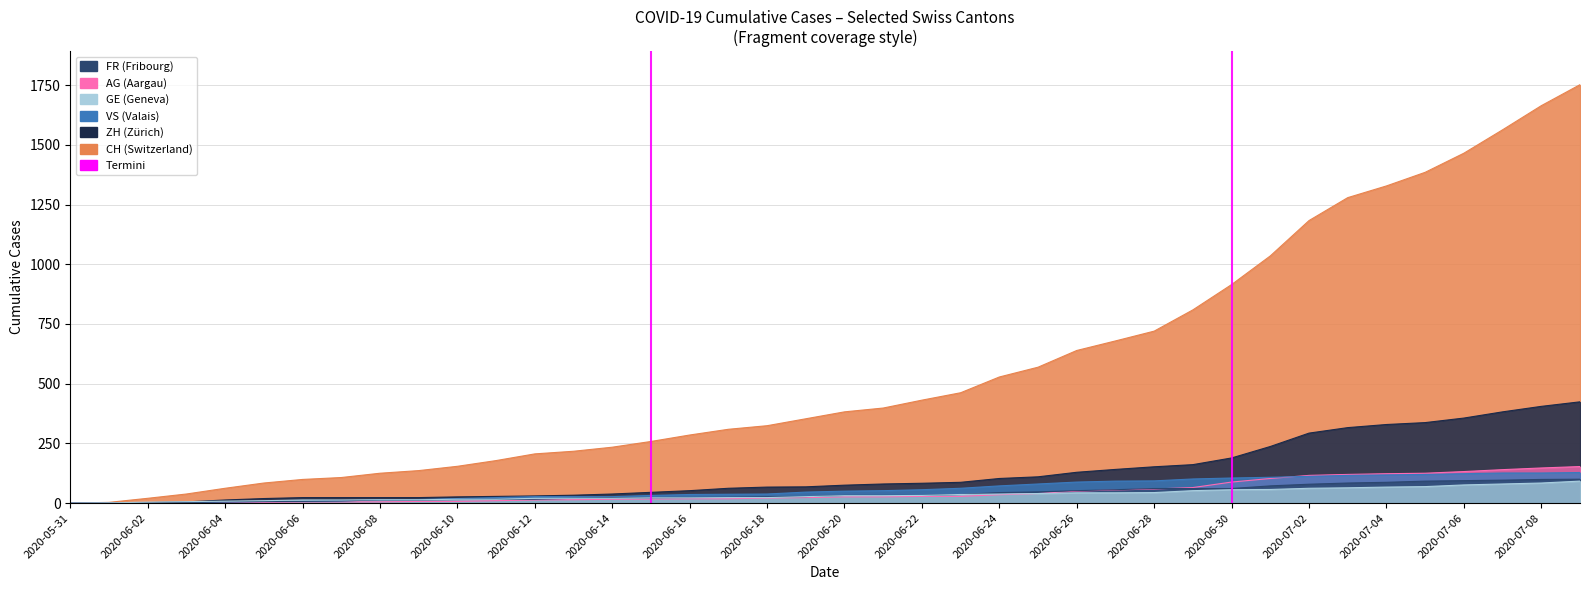

What position from the left is 2020-06-16?

17